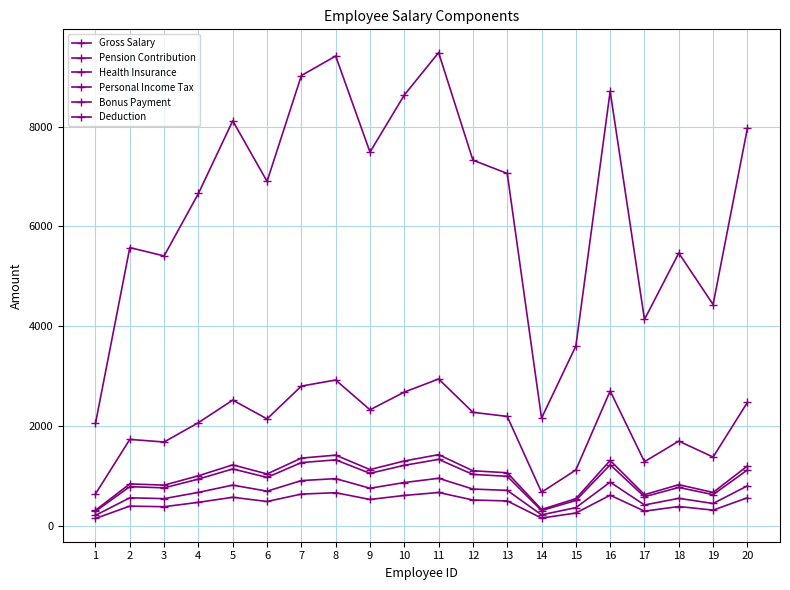

Which series has the largest total across all categories?

Gross Salary